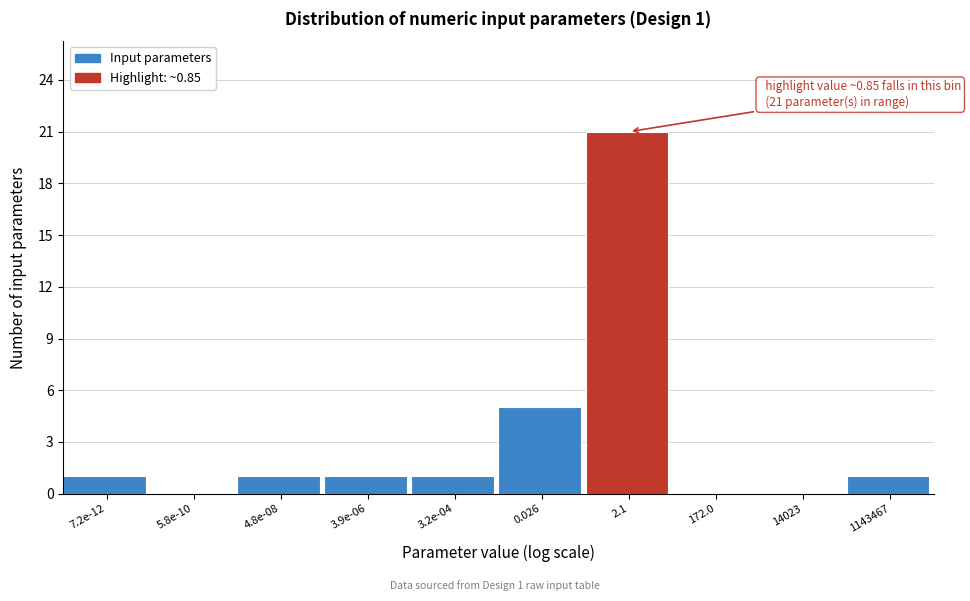

Reading left to right, what are all the values shown in this chart?

7.2e-12=1	5.8e-10=0	4.8e-08=1	3.9e-06=1	3.2e-04=1	0.026=5	2.1=21	172.0=0	14023=0	1143467=1